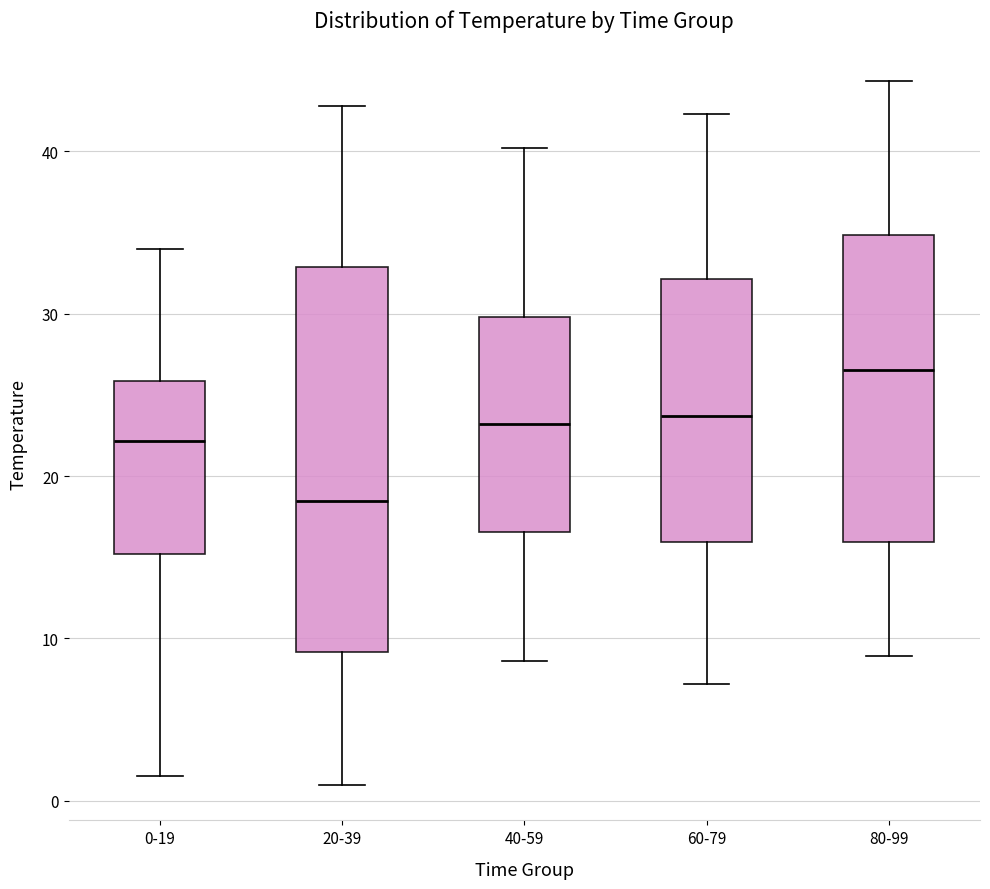

Reading left to right, read every box against the y-axis: the position of its median line, the range the box covers, and the ends of its whiskers. The values are not printed on the chart, so give them approximately, as read against the axis.

0-19: median 22, box 15 to 26, whiskers 2 to 34
20-39: median 18, box 9 to 33, whiskers 1 to 43
40-59: median 23, box 17 to 30, whiskers 9 to 40
60-79: median 24, box 16 to 32, whiskers 7 to 42
80-99: median 27, box 16 to 35, whiskers 9 to 44